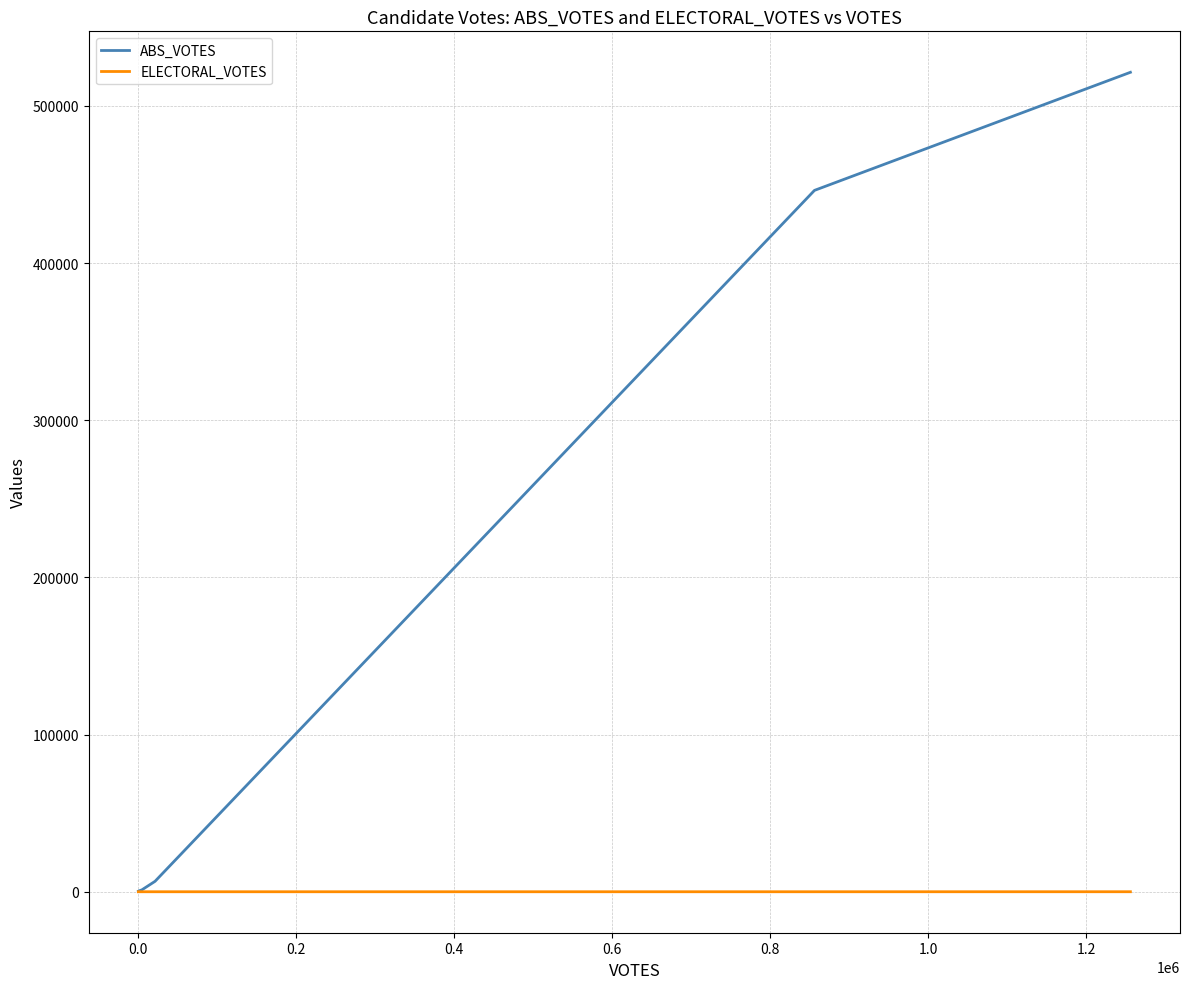

Rank the series by their average value, from highest to lowest.

ABS_VOTES, ELECTORAL_VOTES